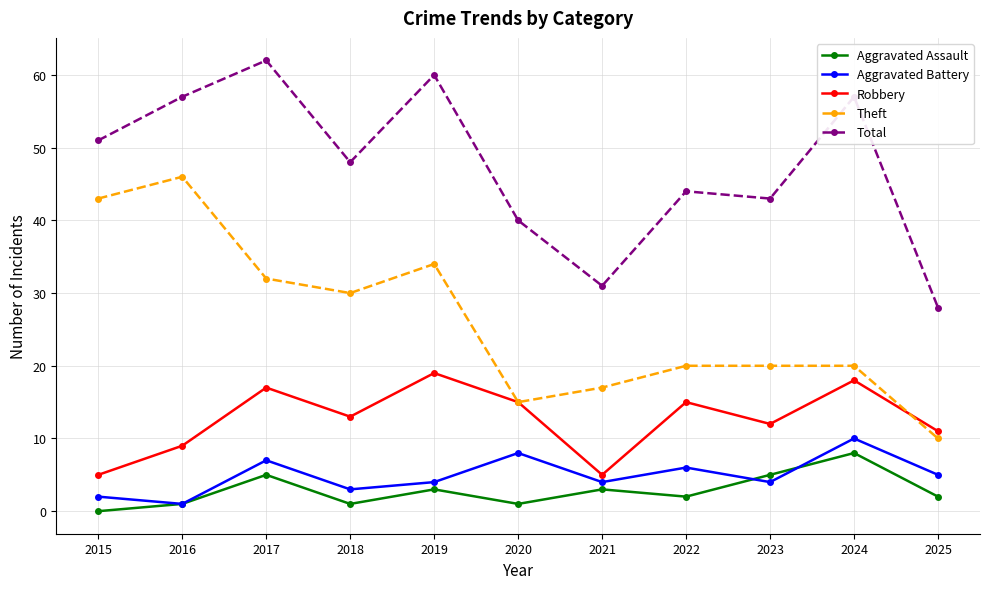

What is the value of the Aggravated Battery point at the 6th from the left?

8